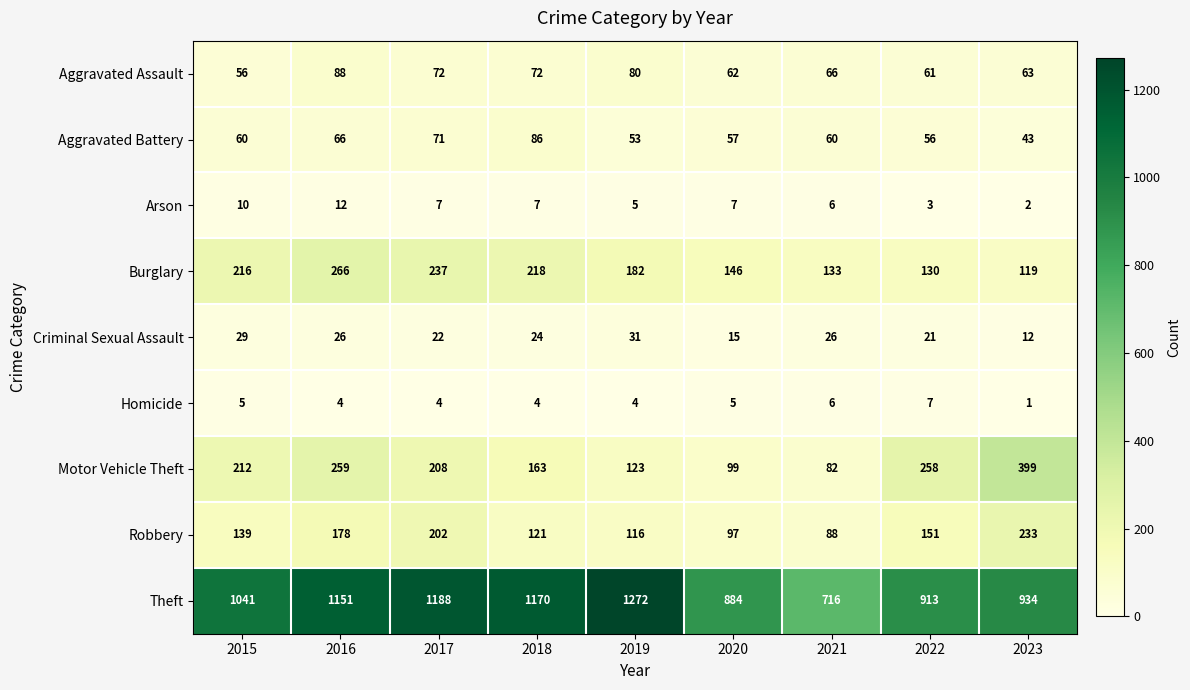

What is the difference between the maximum and minimum values in the Arson series?

10